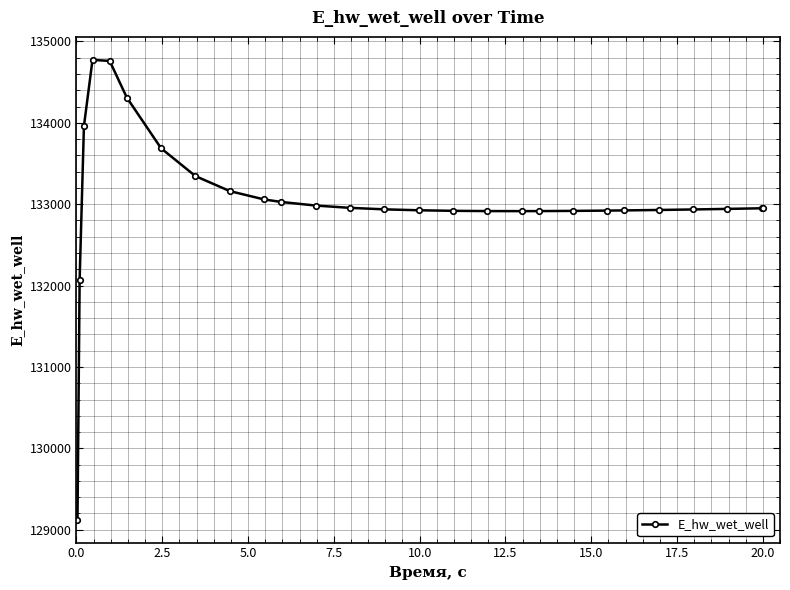

What is the value of the 22nd point from the left?

132923.9